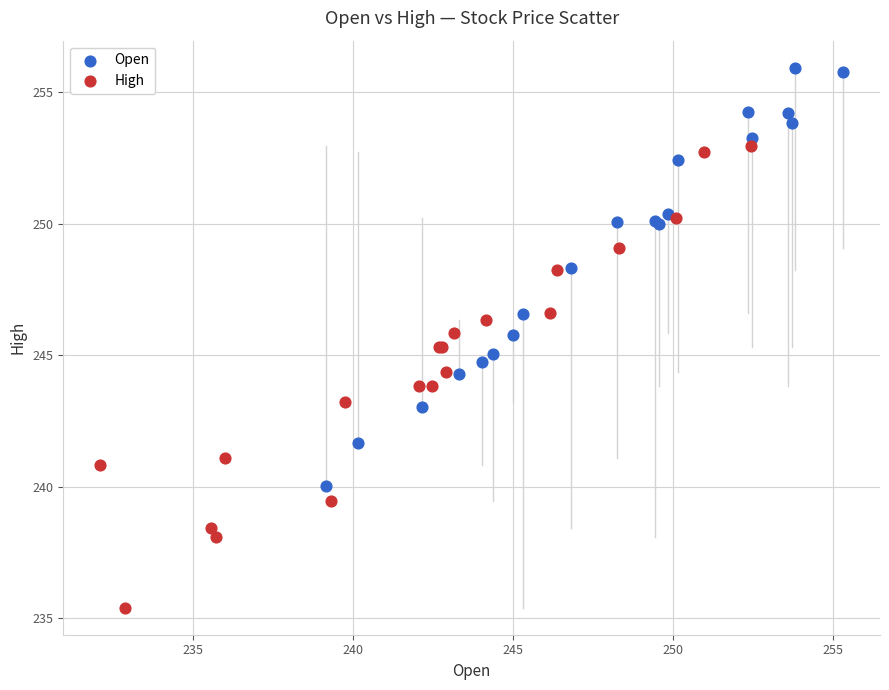

Which series has the widest spread of Y values?

High